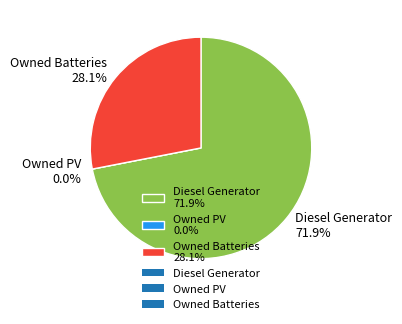

Count the number of slices in the pie.

3